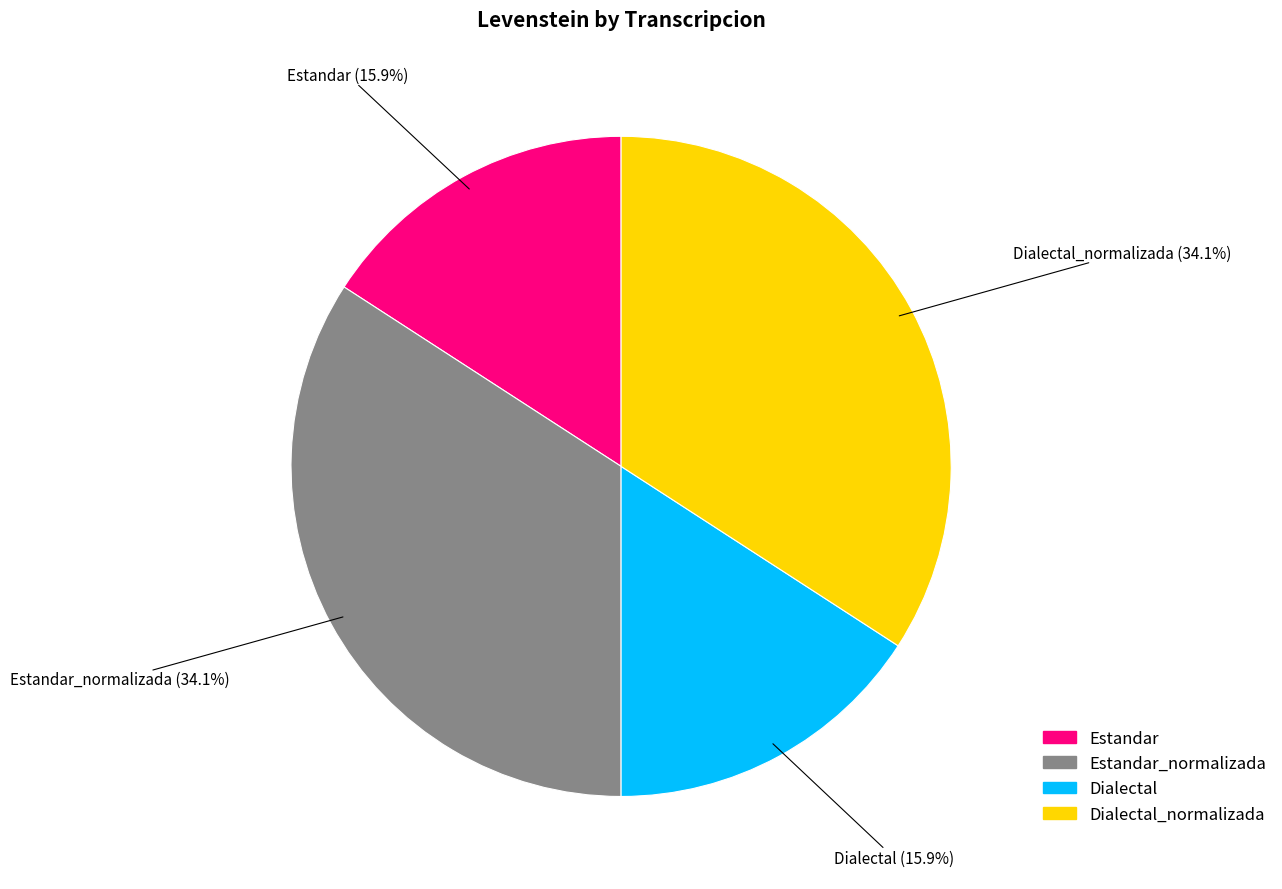

Does any single category account for the majority?

No